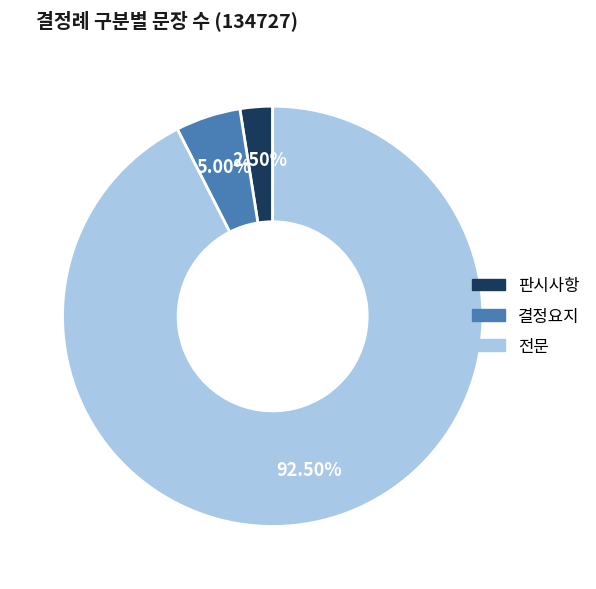

Between 전문 and 판시사항, which is larger?

전문